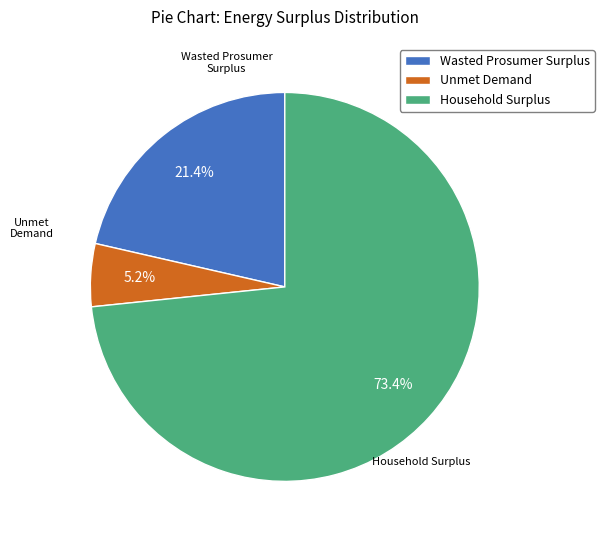

Which slice is the largest?

Household Surplus